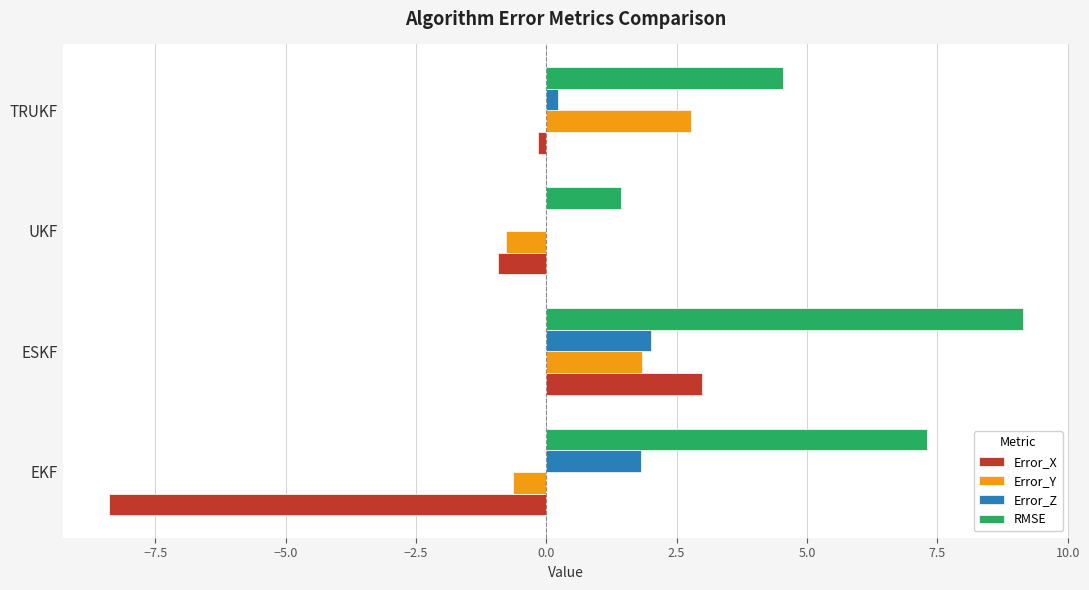

The Error_Y series shows 2.8 at TRUKF. True or false?

True